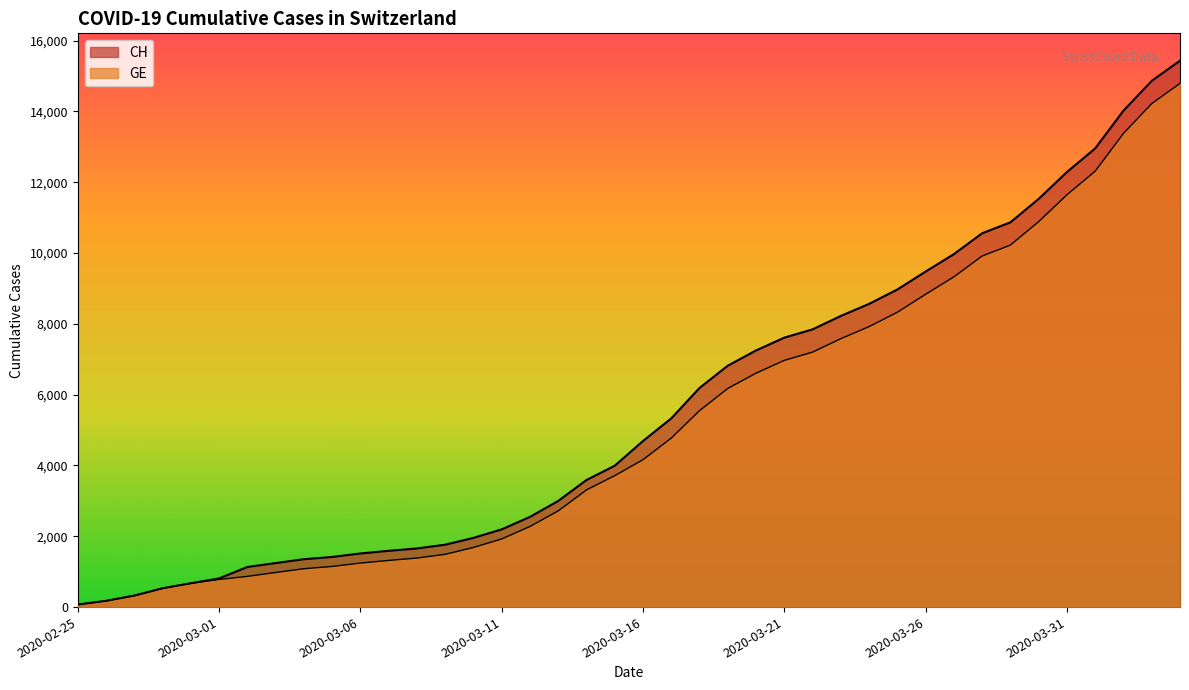

True or false: GE and CH intersect in this chart.

False